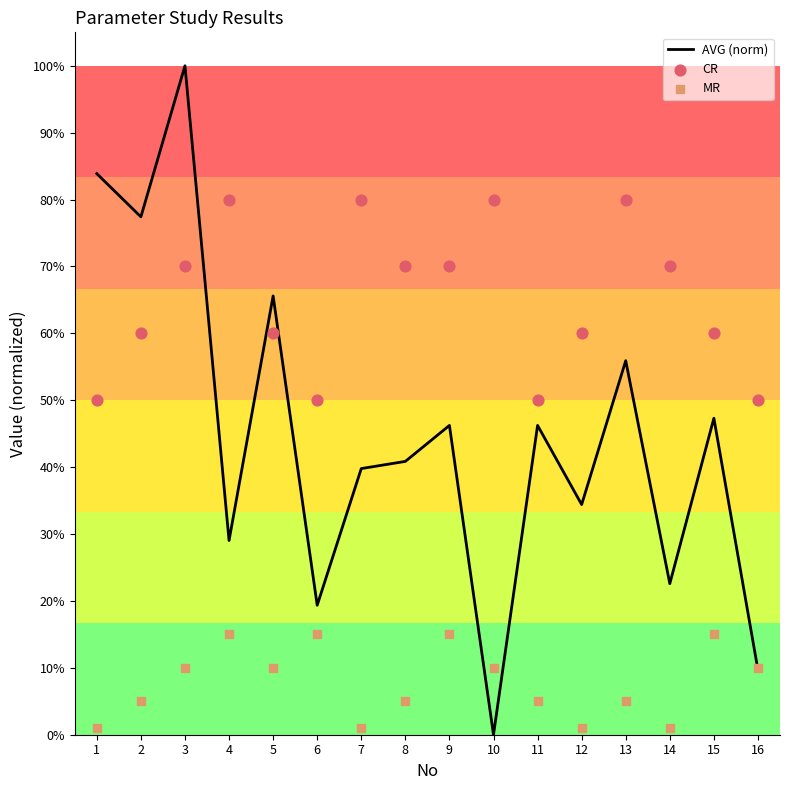

At which category is the sum across all series the highest?

3